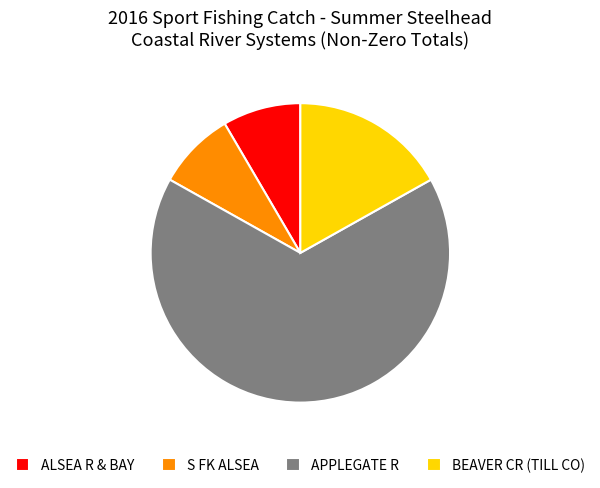

Do BEAVER CR (TILL CO) and S FK ALSEA together represent more than half of the pie?

No